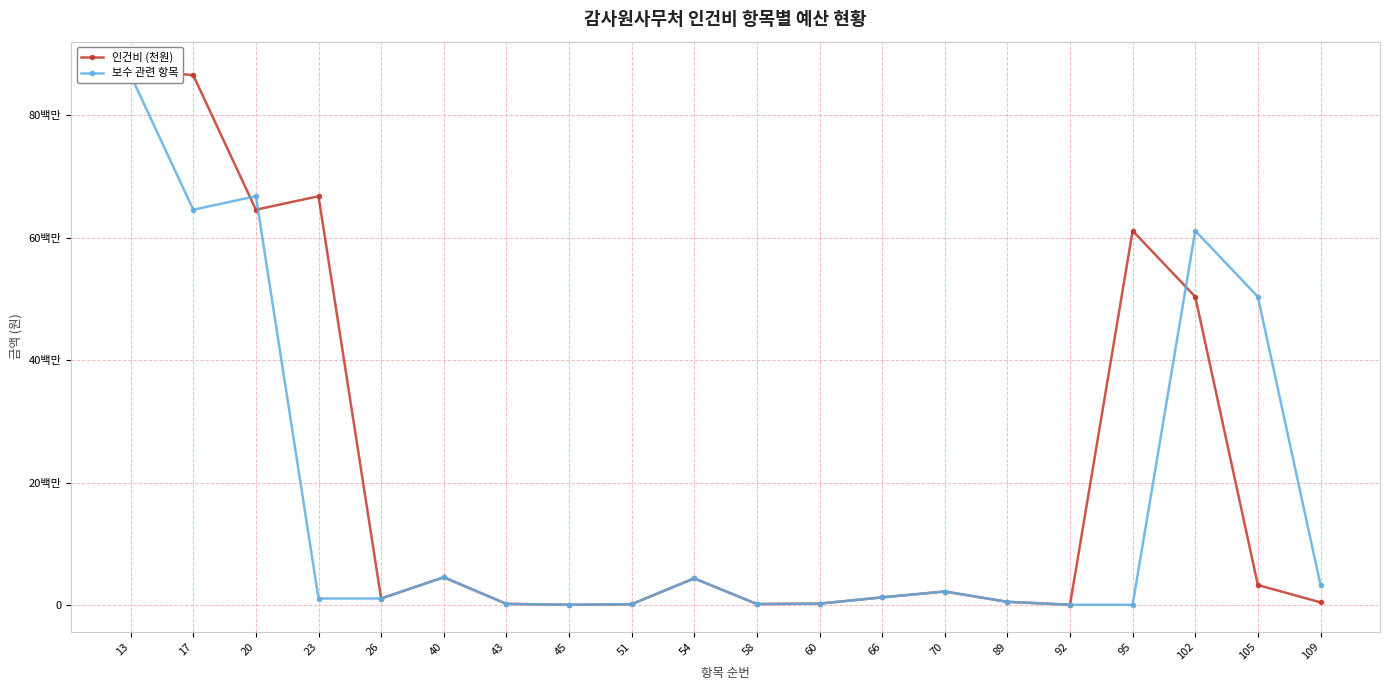

Which series changed the most between 23 and 92?

인건비 (천원)